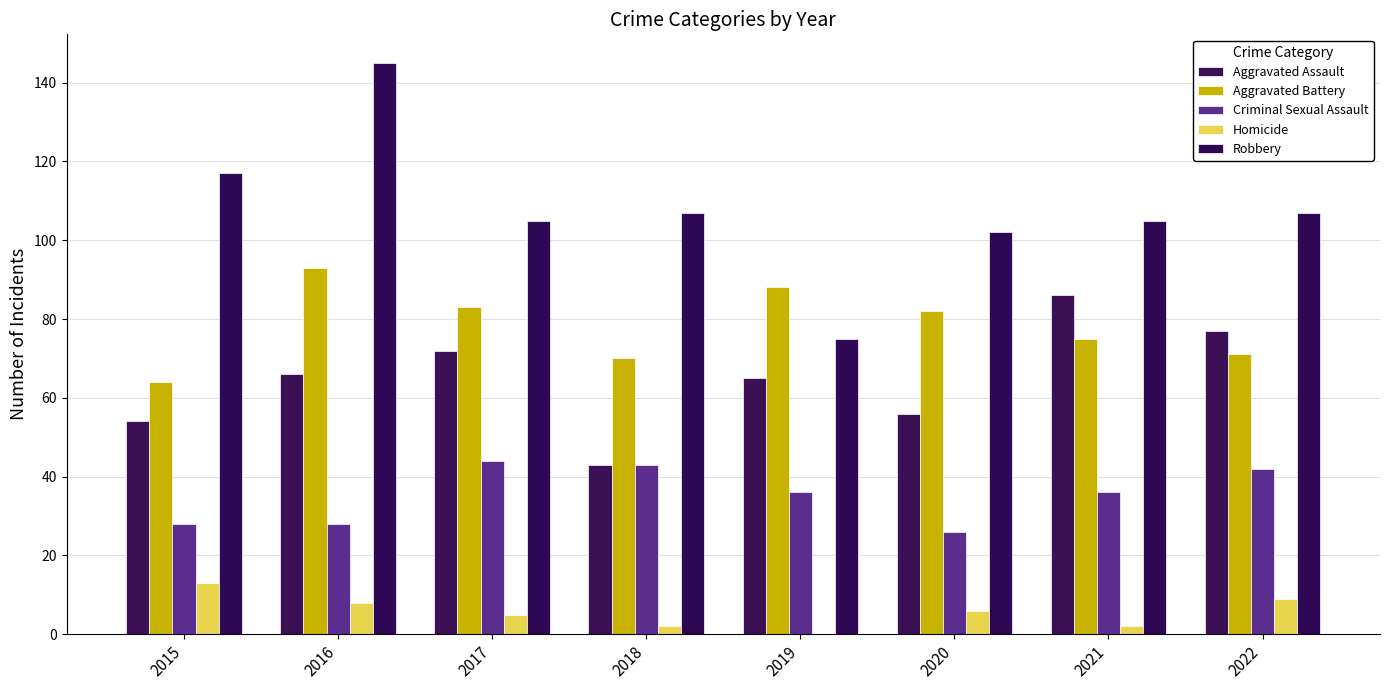

What is the difference between the maximum and minimum values in the Aggravated Assault series?

43